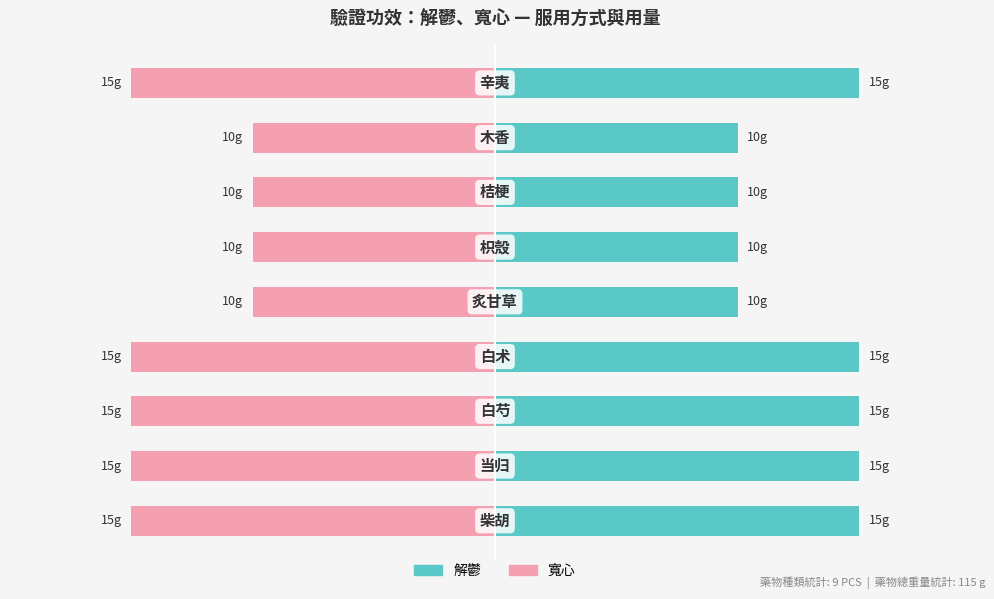

What value does the 寬心 series have at 1?

-15